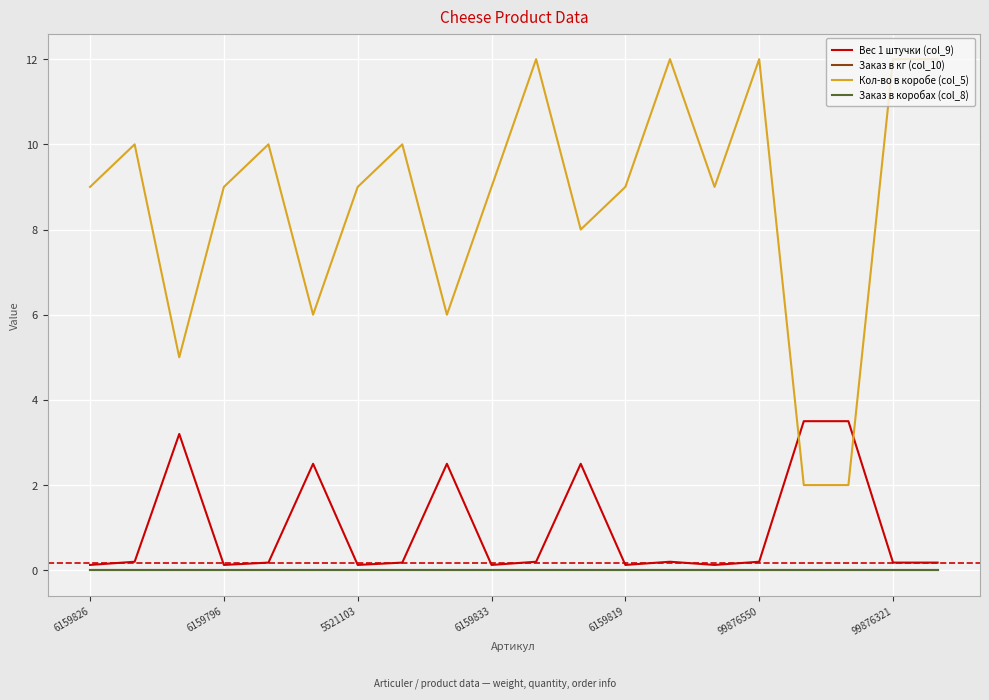

Which series has the largest range (max minus min)?

Кол-во в коробе (col_5)